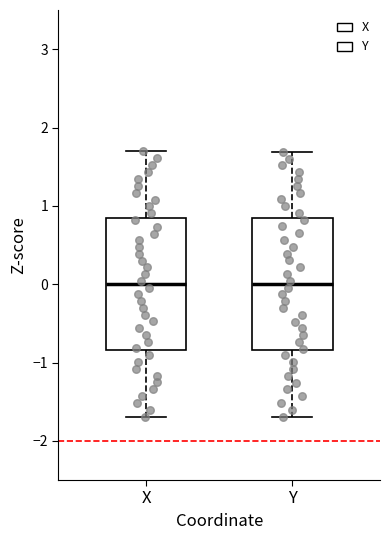

Reading left to right, read every box against the y-axis: the position of its median line, the range the box covers, and the ends of its whiskers. The values are not printed on the chart, so give them approximately, as read against the axis.

X: median 0.0, box -0.8 to 0.8, whiskers -1.7 to 1.7
Y: median 0.0, box -0.8 to 0.8, whiskers -1.7 to 1.7